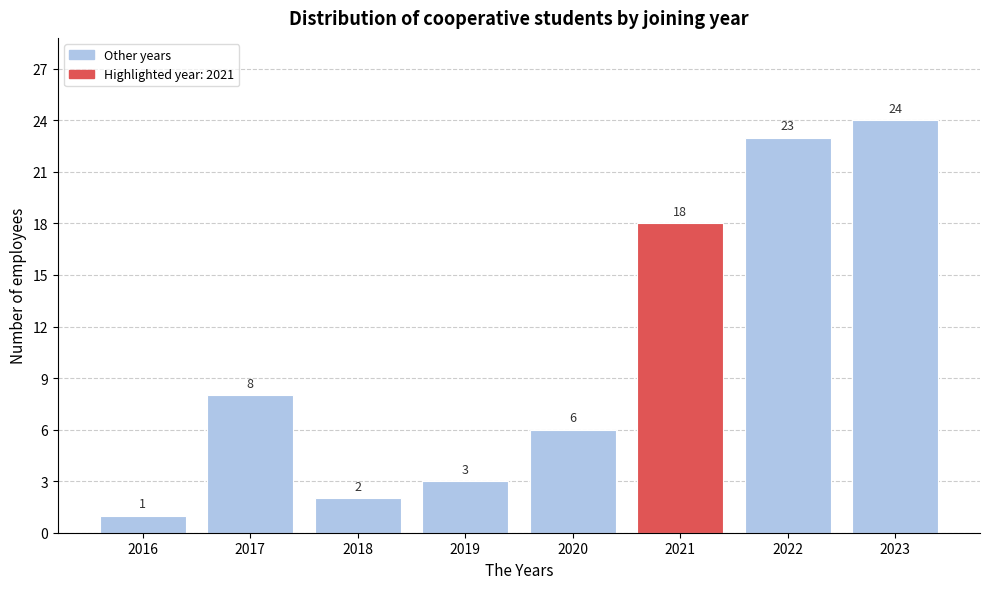

Reading left to right, transcribe all the data shown in this chart.

2016=1	2017=8	2018=2	2019=3	2020=6	2021=18	2022=23	2023=24